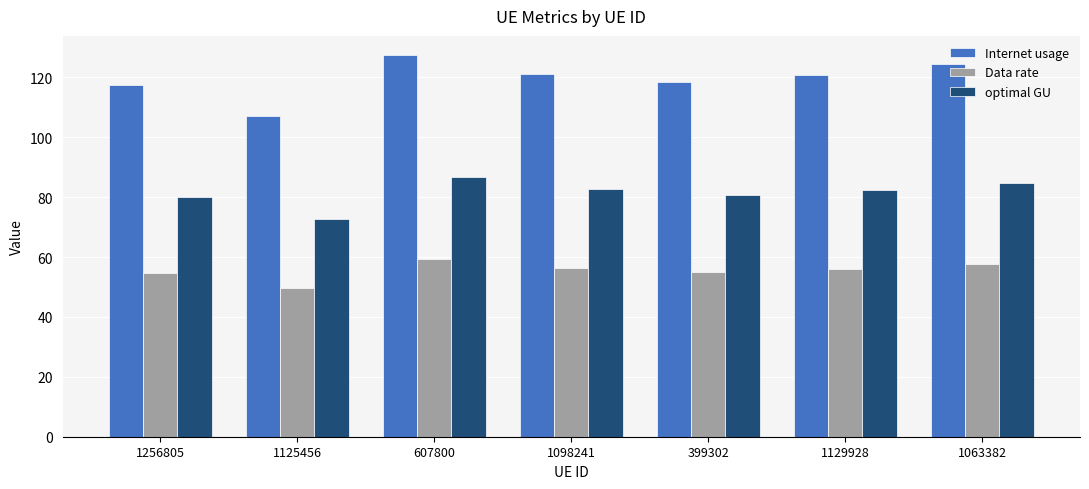

At 607800, list the series in order from smallest to largest.

Data rate, optimal GU, Internet usage